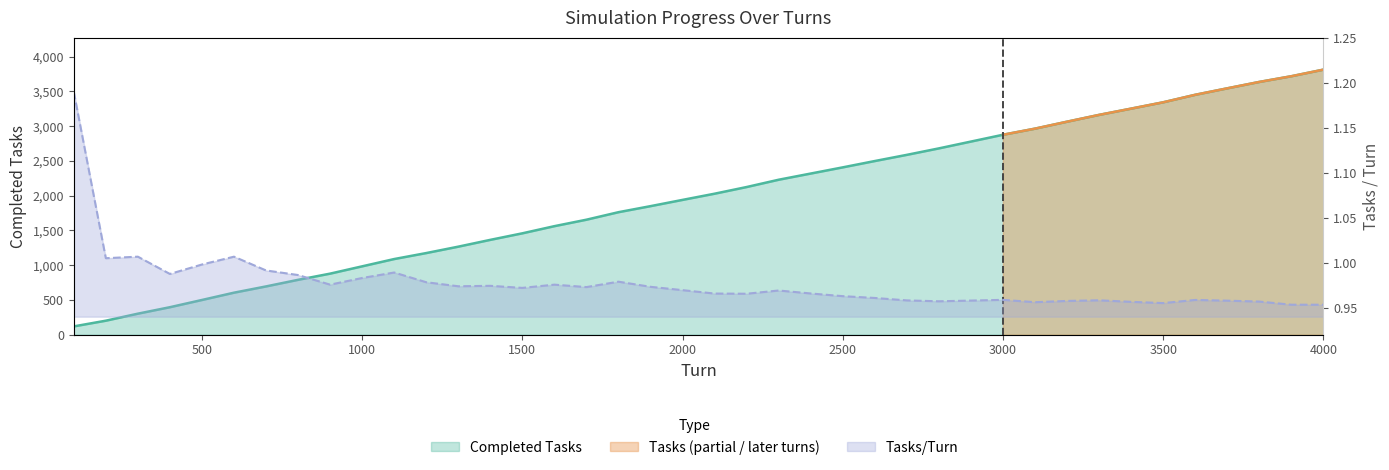

What is the sum of all Tasks/Turn values?

39.1